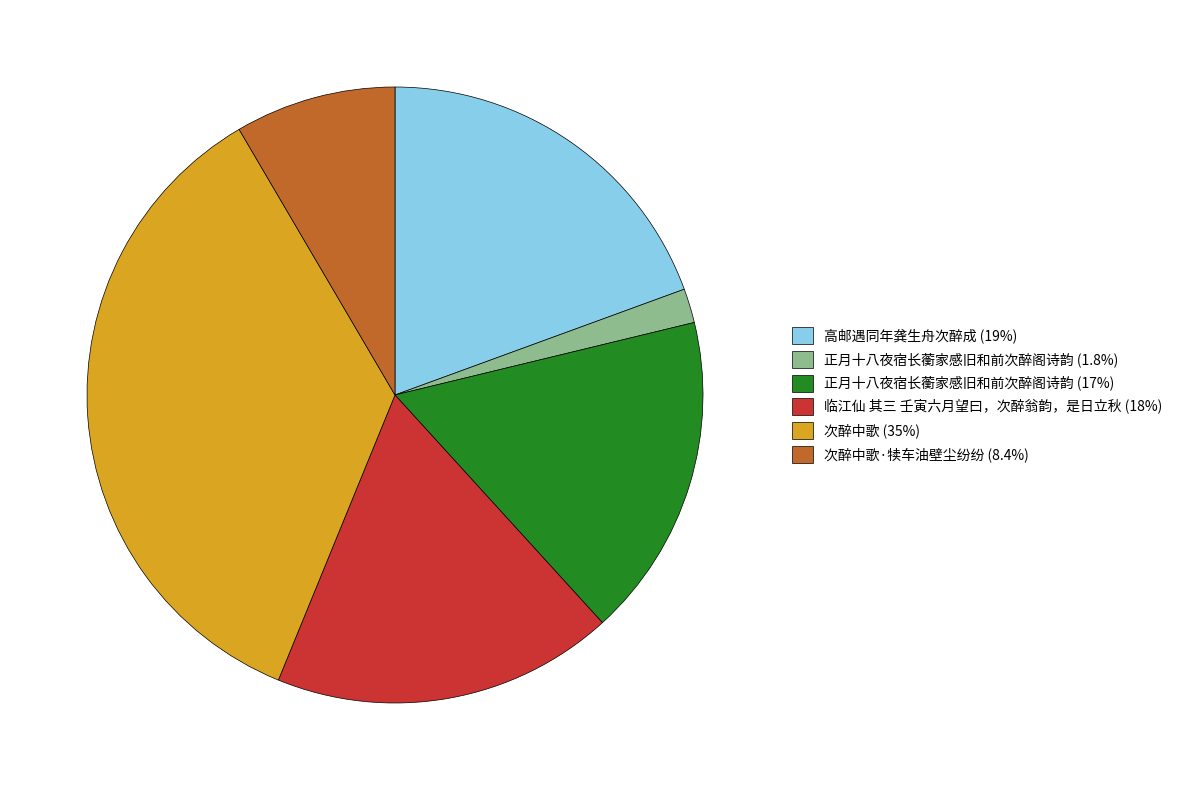

Is there any slice that represents more than half of the pie?

No